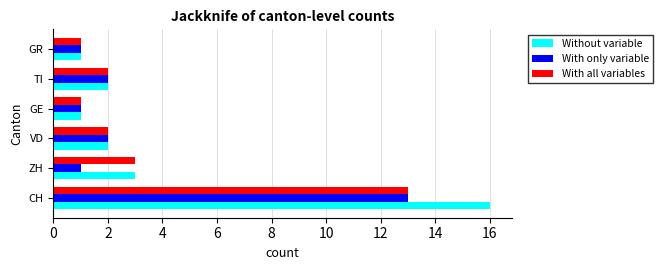

Which series has the largest total across all categories?

Without variable